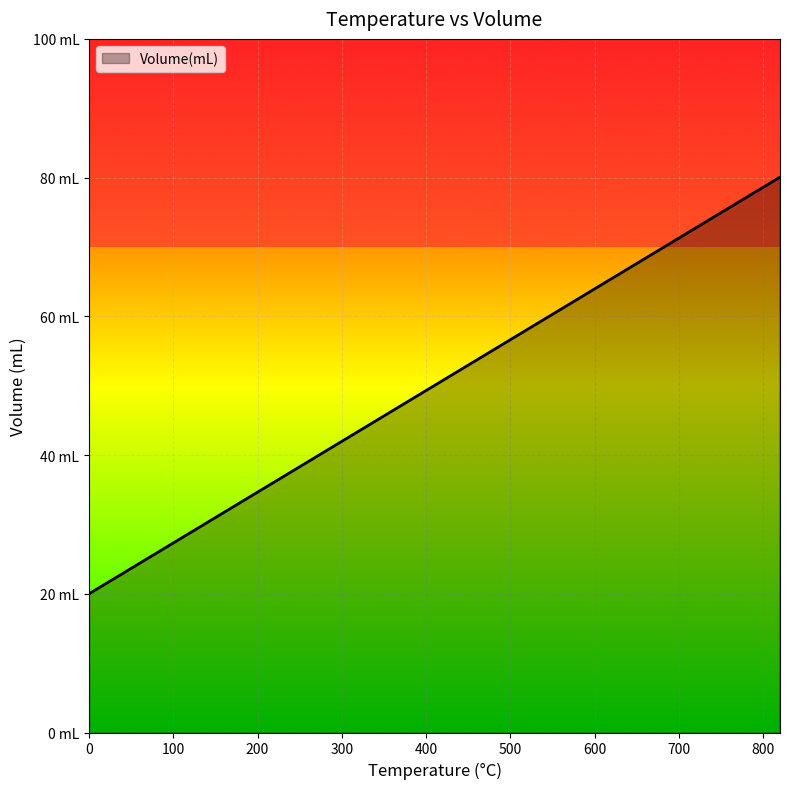

Is this an area chart (filled region under the line)?

Yes